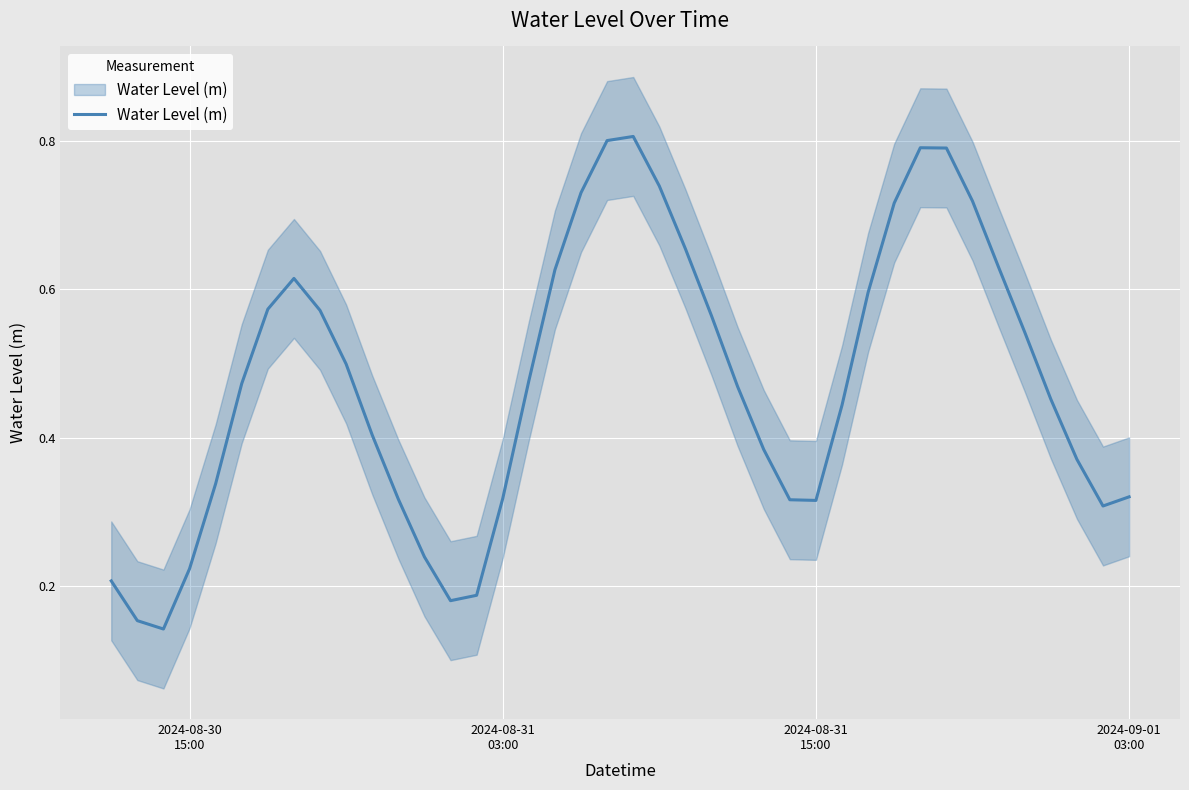

Is this an area chart (filled region under the line)?

No